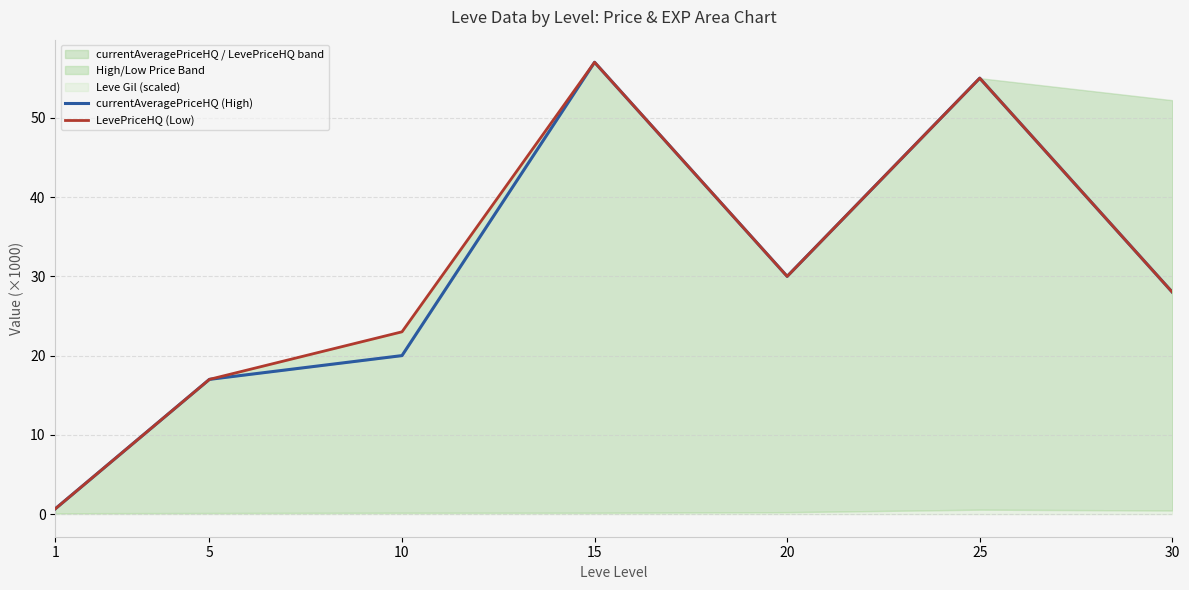

How many interior local valleys does the currentAveragePriceHQ (High) series have?

1